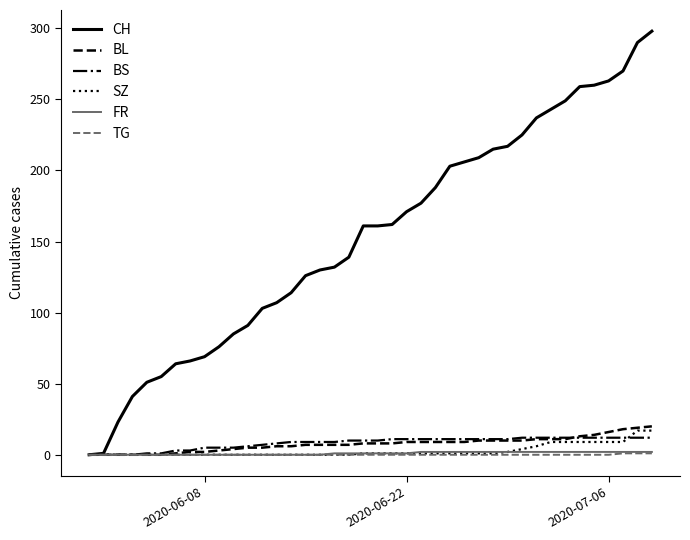

Which series has the widest spread of values?

CH